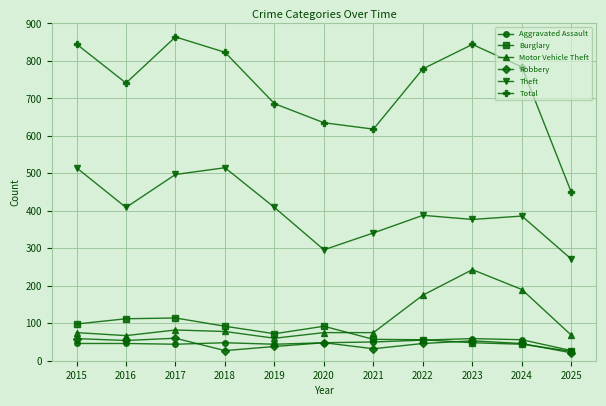

How many distinct data groups are displayed?

6